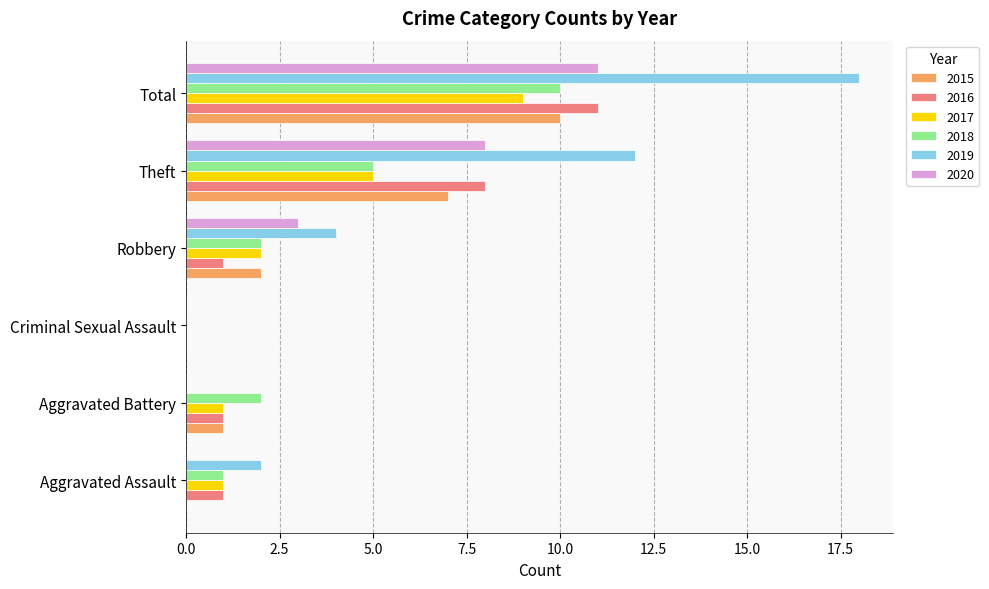

Which series has the largest total across all categories?

2019